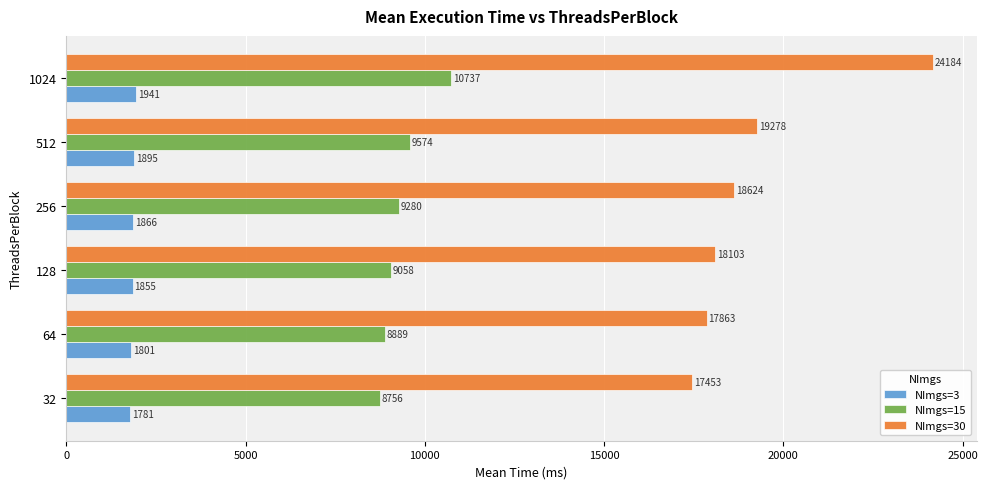

At 64, list the series in order from smallest to largest.

NImgs=3, NImgs=15, NImgs=30